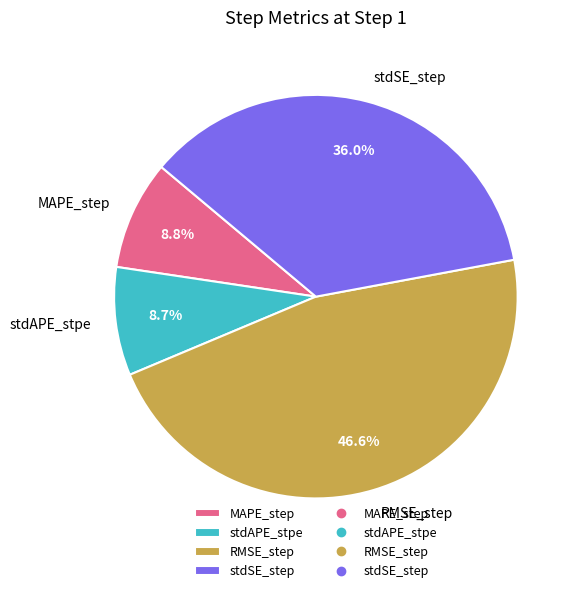

Does stdSE_step represent more than half of the total?

No